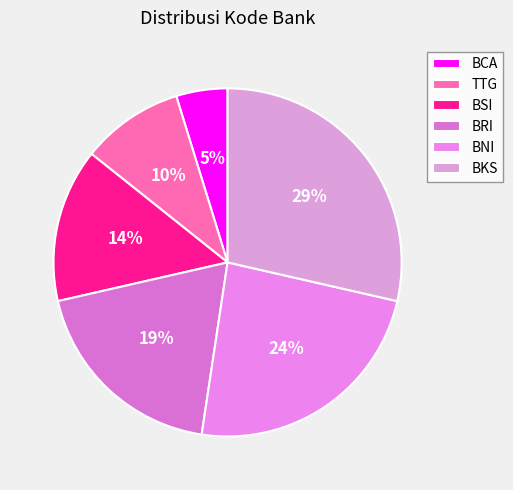

To the nearest percent, what is the combined percentage of BSI and BRI?

33%